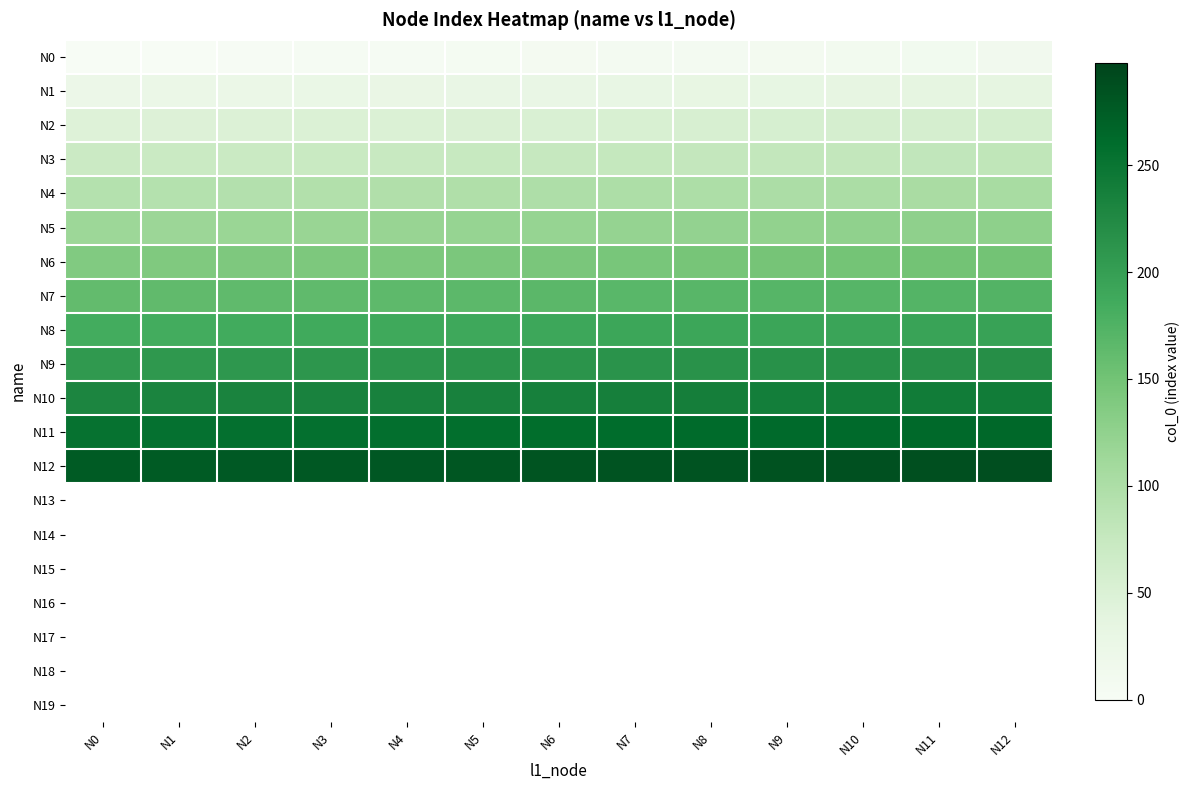

Which series has the largest total across all categories?

N12